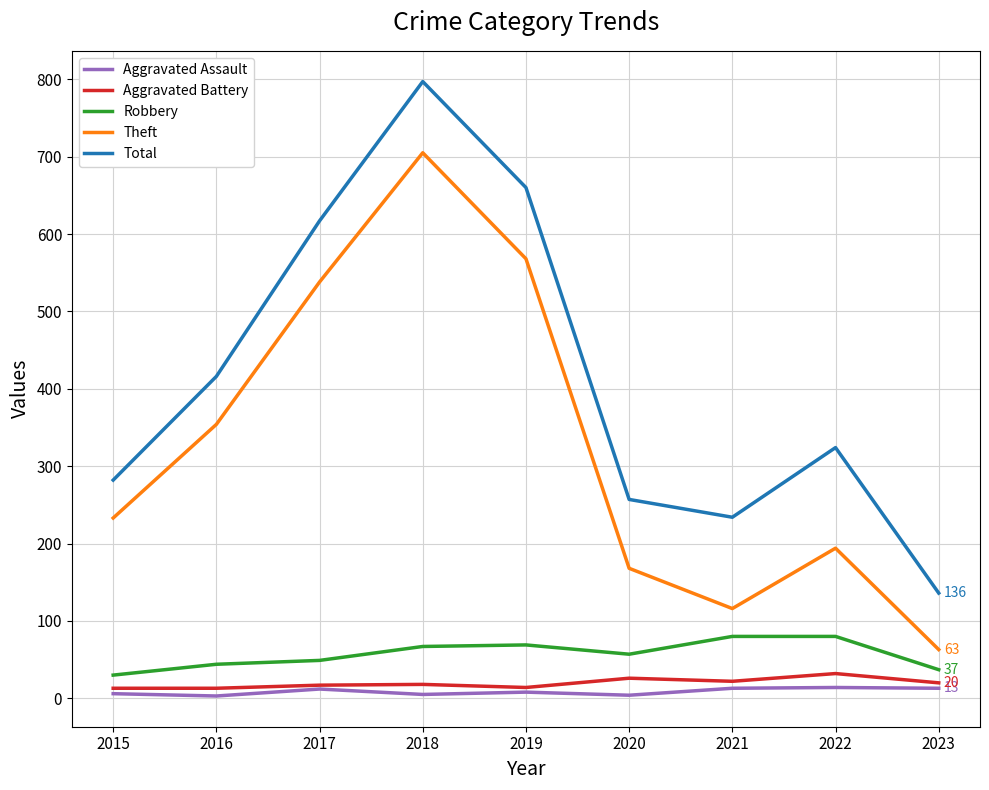

What is the difference between the Aggravated Assault values at 2022 and 2023?

1